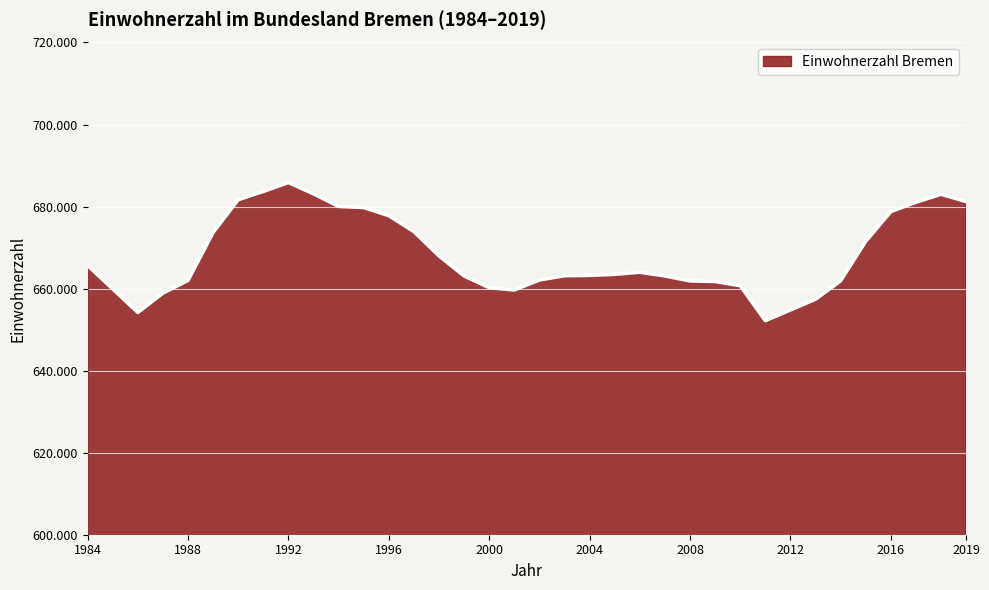

What is the difference between the maximum and minimum values?

33663